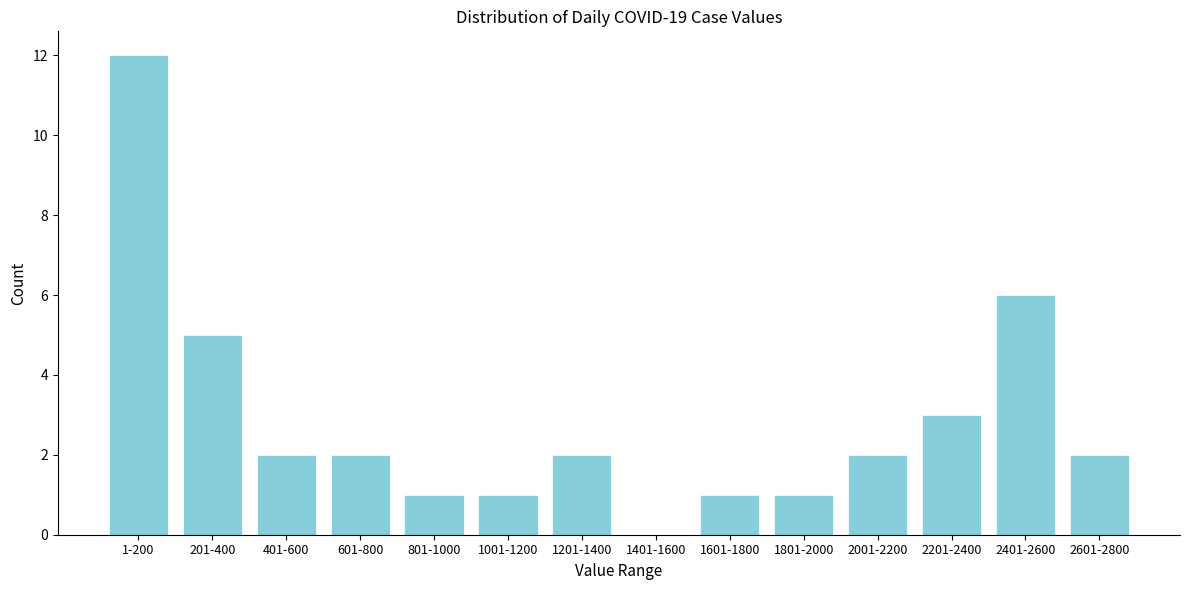

Reading left to right, transcribe all the data shown in this chart.

1-200=12	201-400=5	401-600=2	601-800=2	801-1000=1	1001-1200=1	1201-1400=2	1401-1600=0	1601-1800=1	1801-2000=1	2001-2200=2	2201-2400=3	2401-2600=6	2601-2800=2